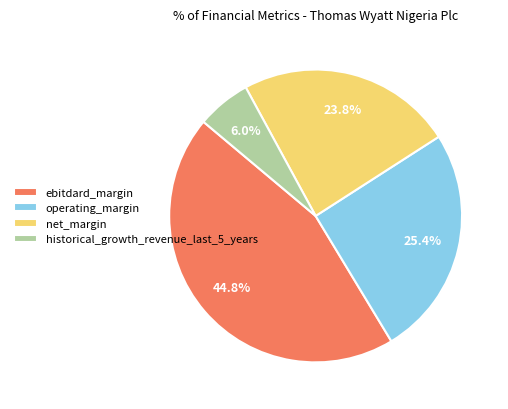

How many segments does this pie chart have?

4